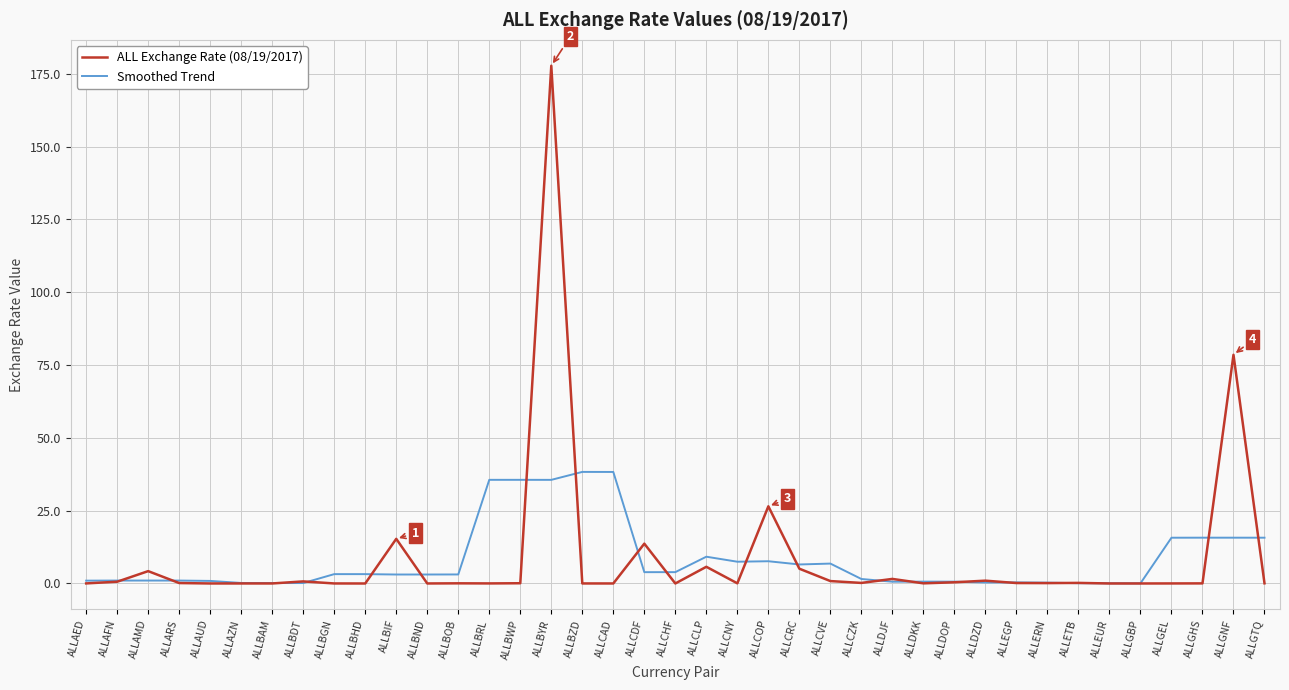

What is the approximate value of Smoothed Trend at ALLERN?

0.3